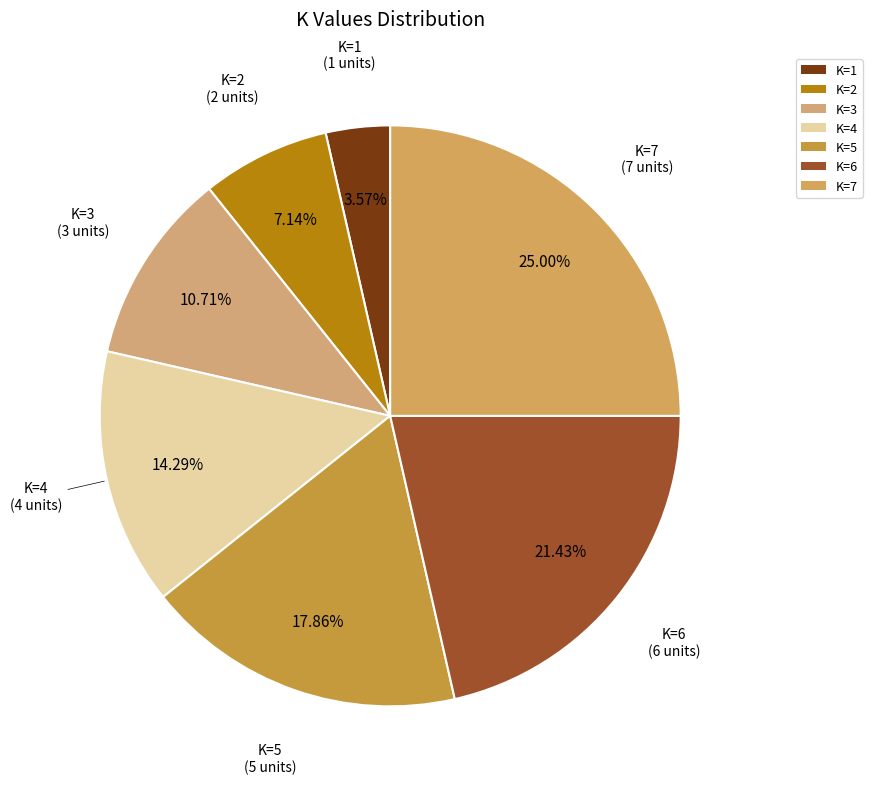

What percentage is the K=3 slice, to the nearest percent?

11%